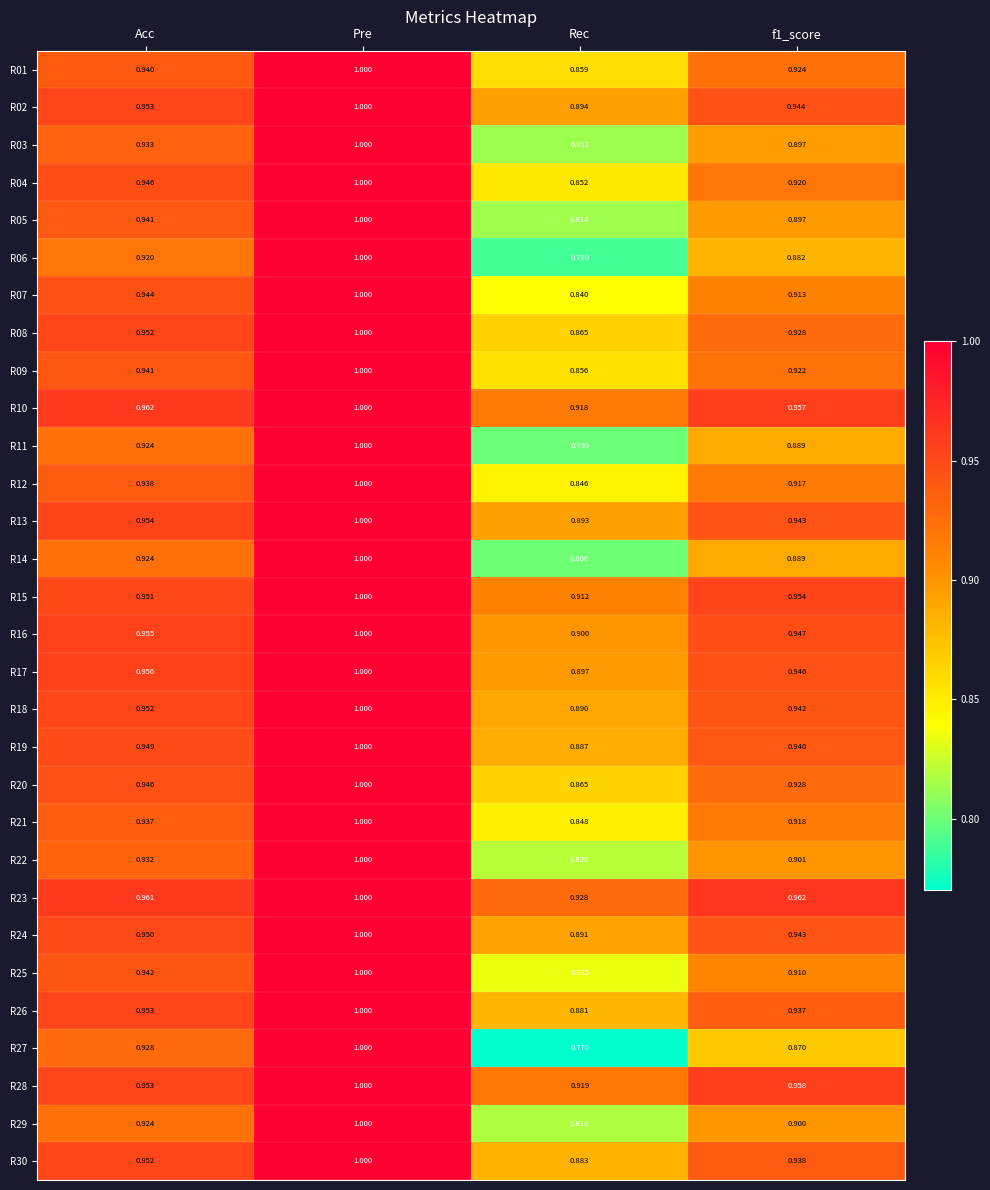

What is the total value across all series at Acc?

28.3